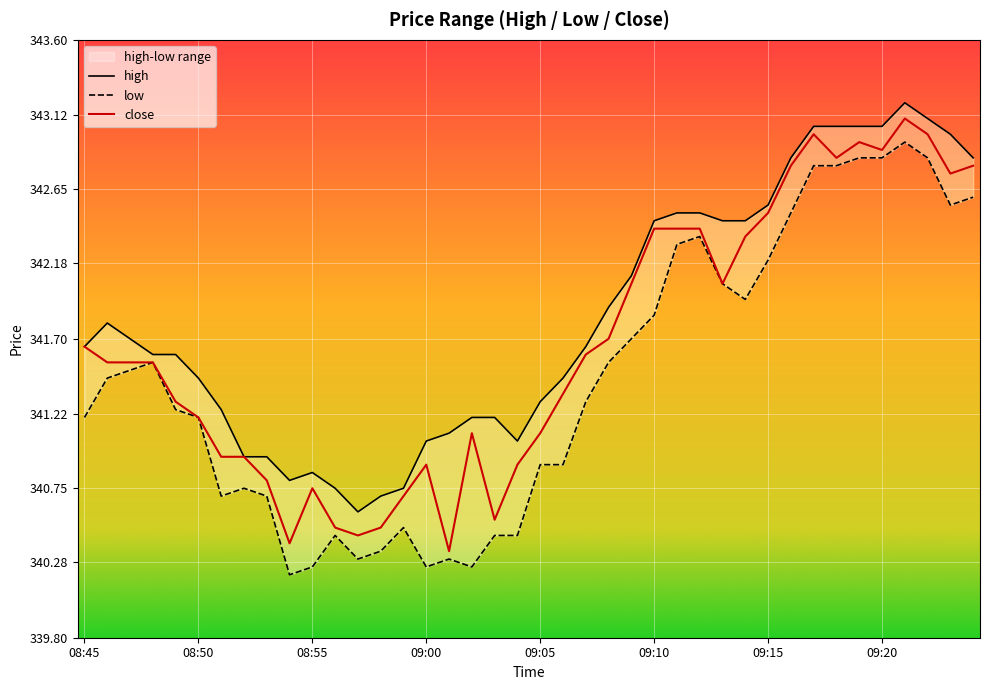

What is the label of the 33rd point from the left?

09:17